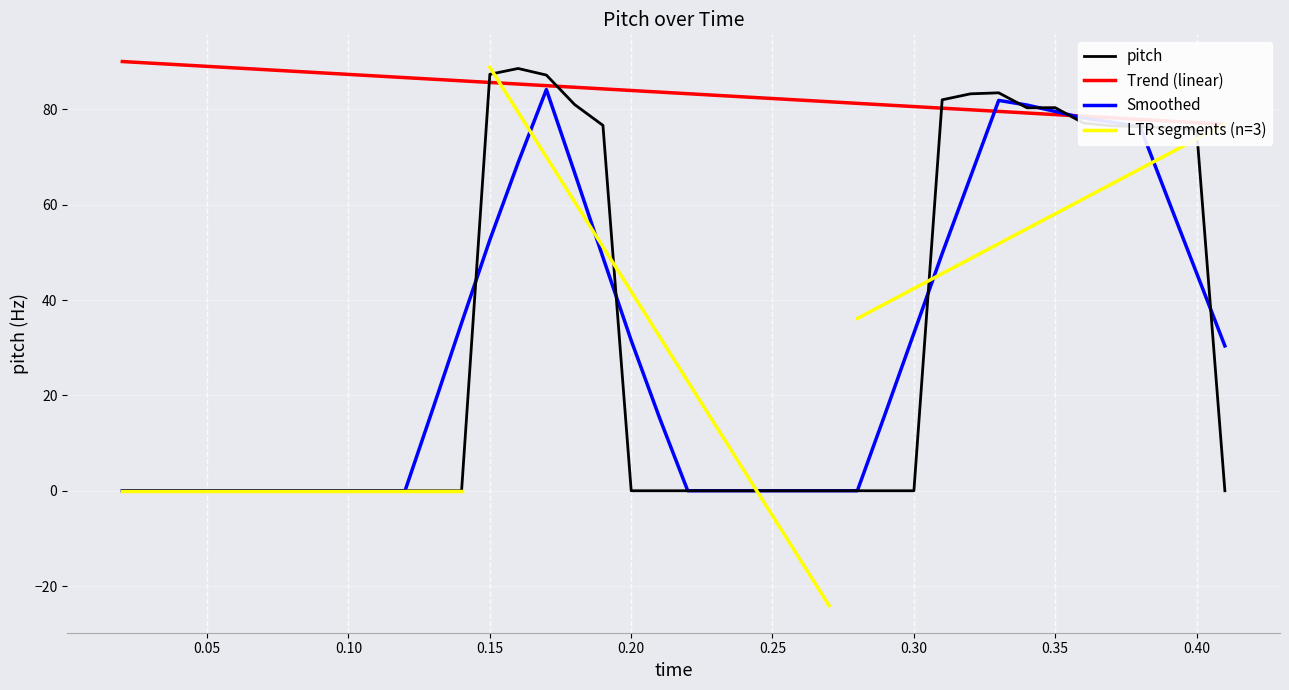

What is the highest value of the Smoothed series?

84.2